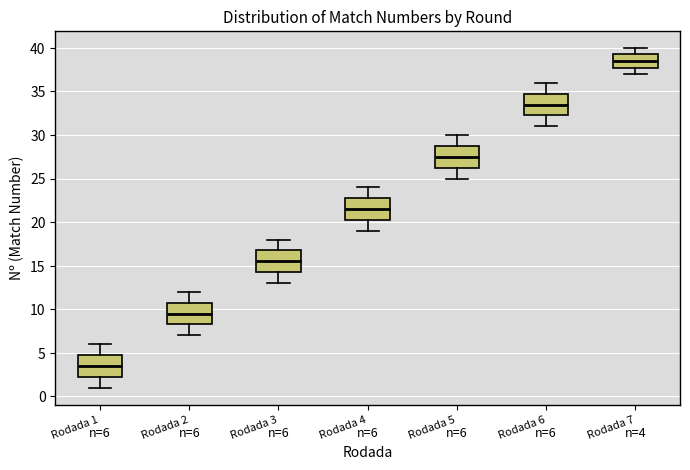

Which box has the lowest median line?

Rodada 1